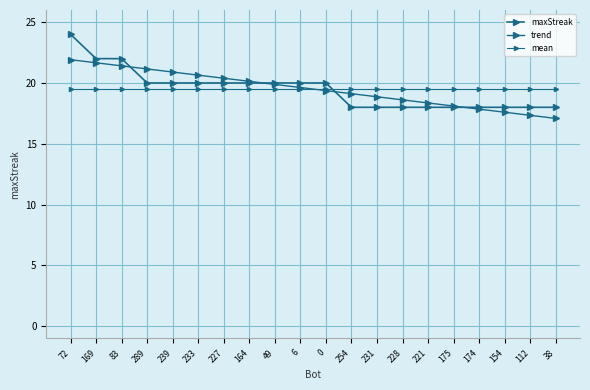

What is the label of the 13th point from the left?

231